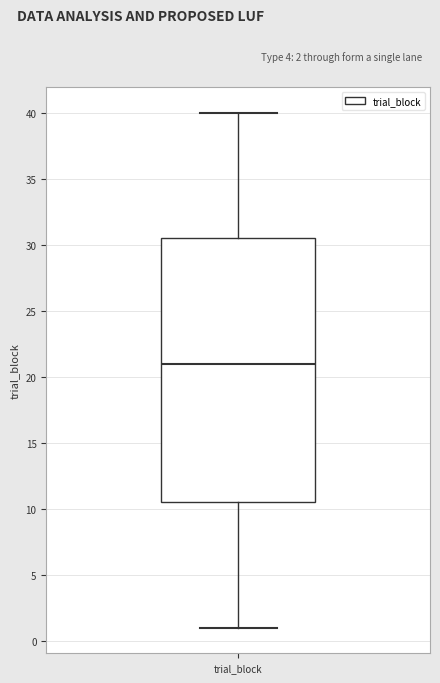

Transcribe this box plot: give where the median line is, the range the box spans, and where the two whiskers end, as read against the y-axis. The values are not printed on the chart, so give them approximately, as read against the axis.

median 21.0, box 10.5 to 30.5, whiskers 1.0 to 40.0